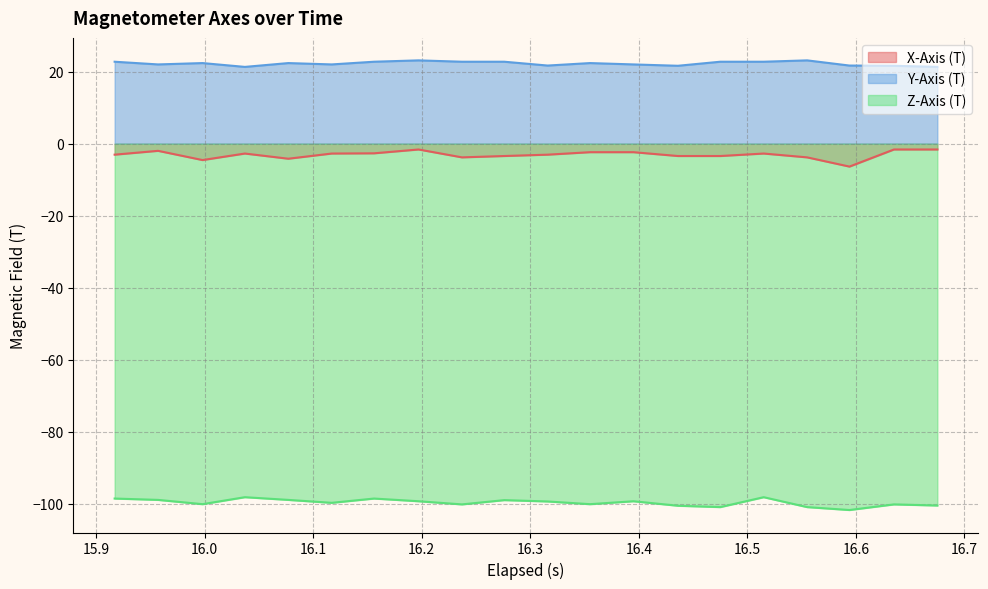

Which series has the largest total across all categories?

Y-Axis (T)